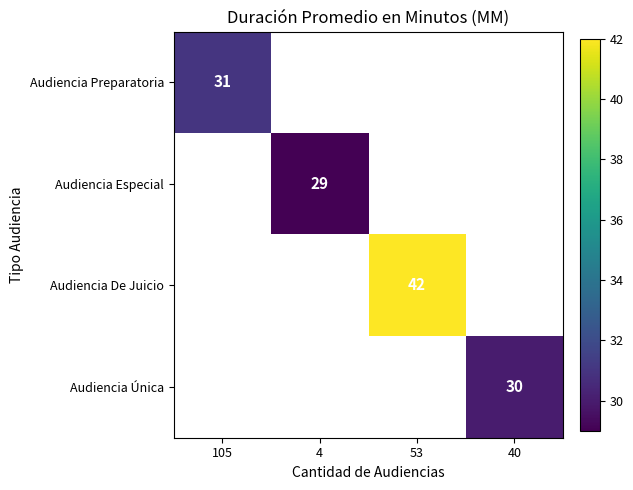

How many categories are shown in the chart?

4